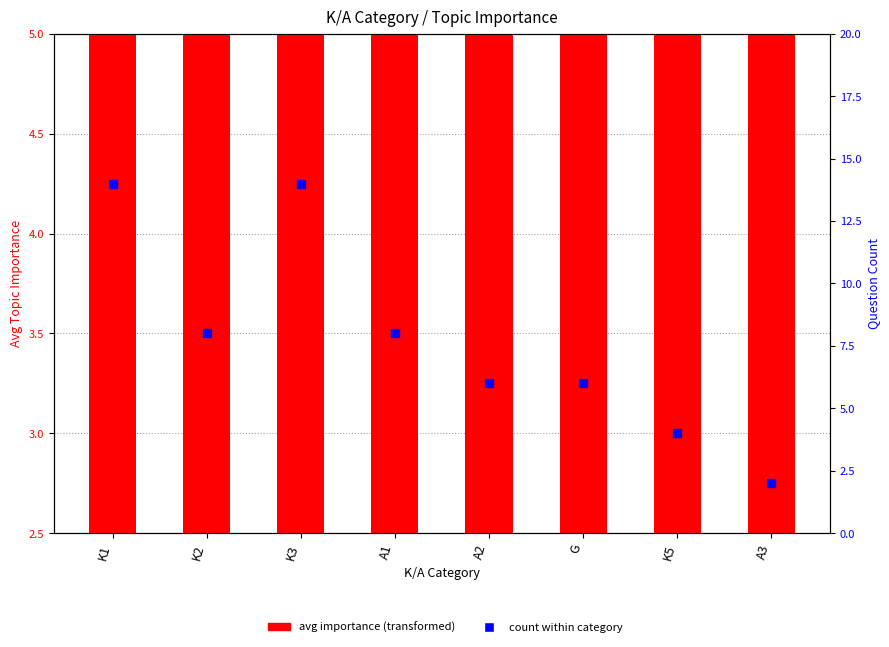

At which category is the sum across all series the highest?

K1